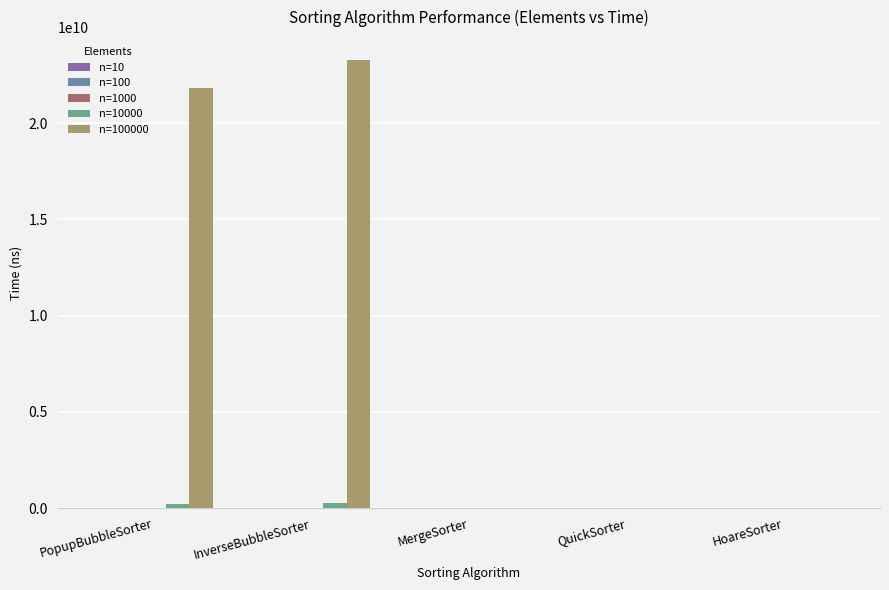

Which label corresponds to the largest value in the chart?

InverseBubbleSorter